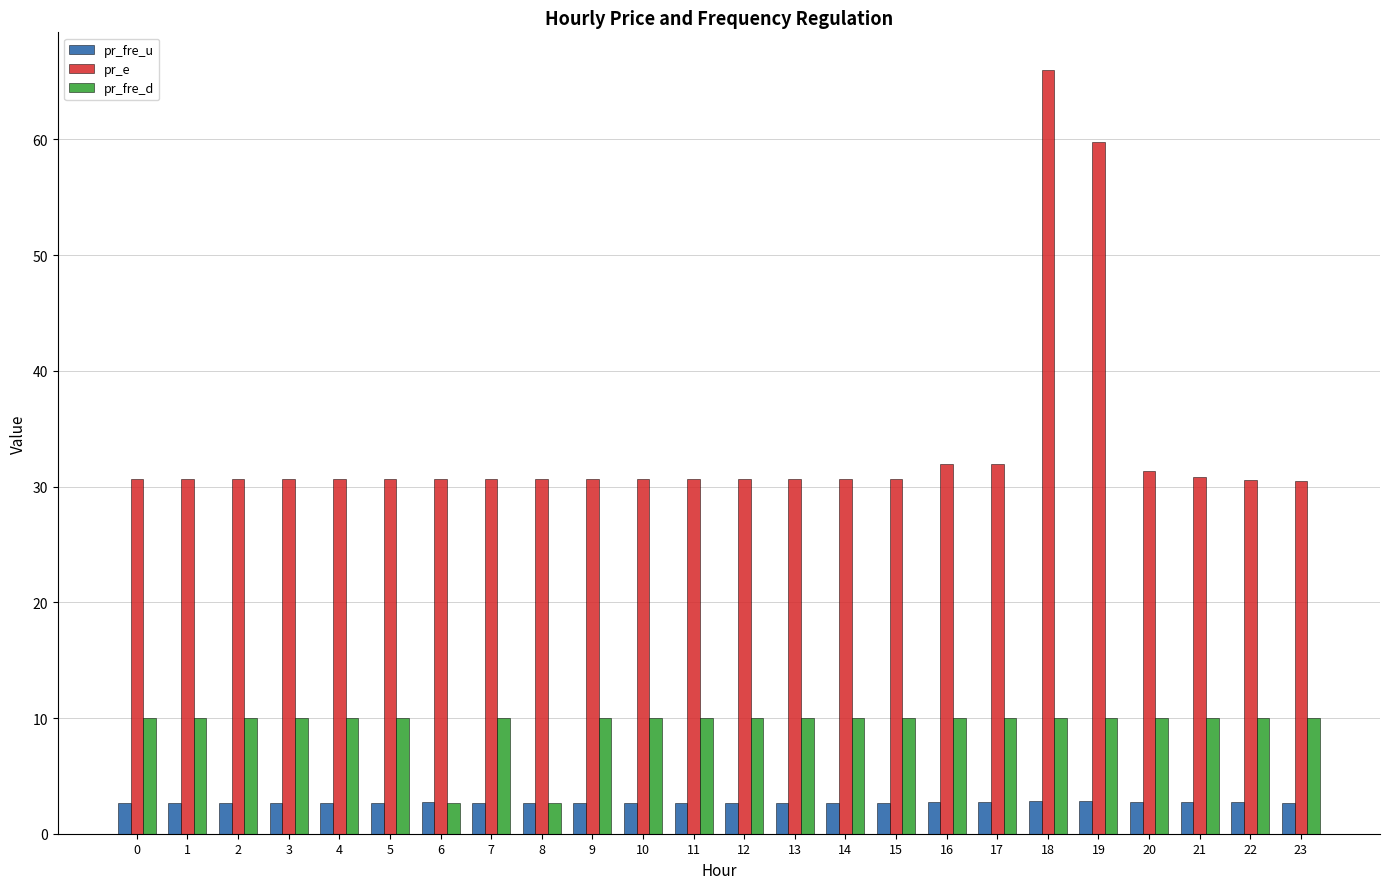

What is the difference between the maximum and minimum values in the pr_fre_d series?

7.3